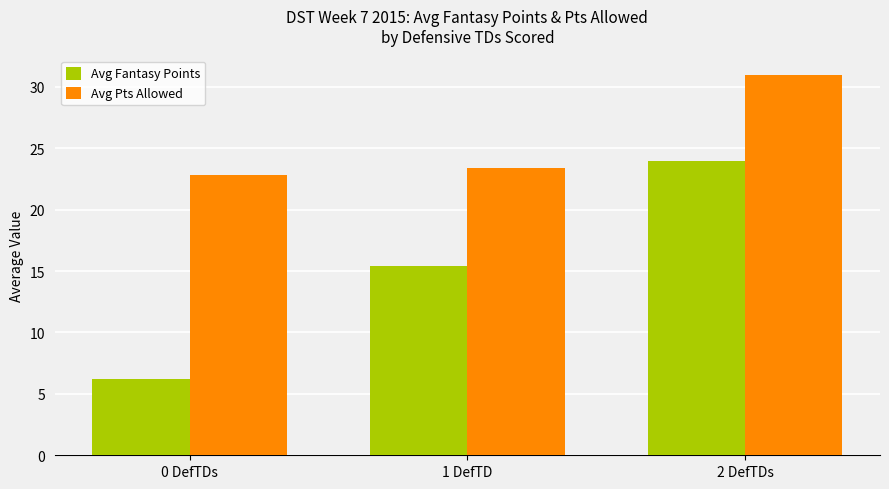

At which category is the sum across all series the highest?

2 DefTDs